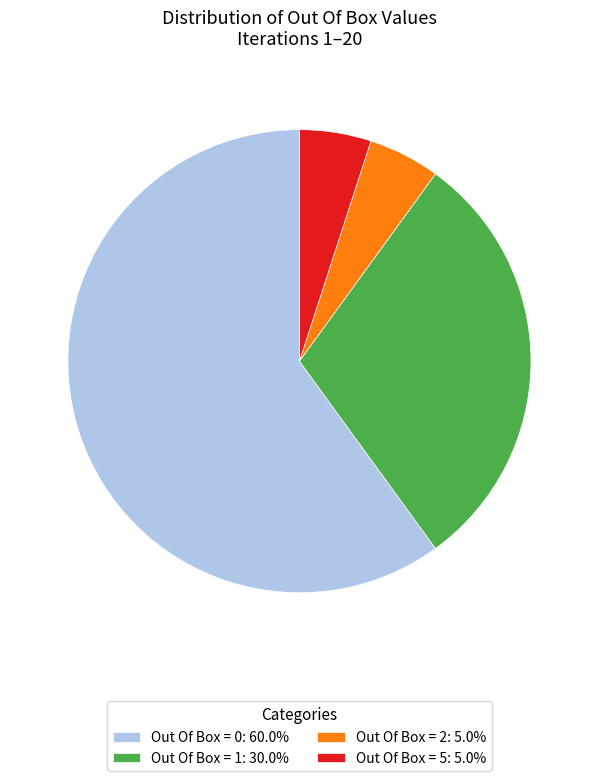

Does Out Of Box = 1 represent more than half of the total?

No